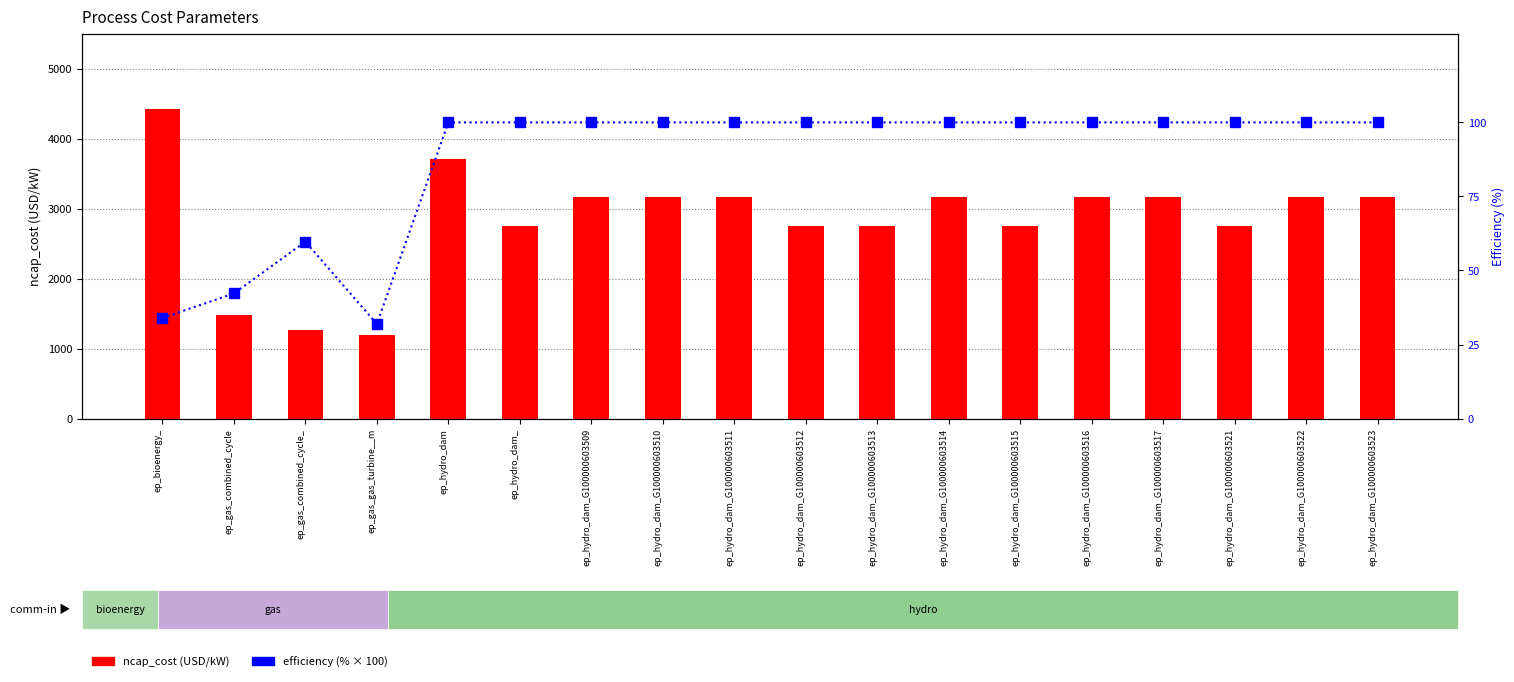

Is the value of efficiency (%) at ep_gas_combined_cycle_ greater than the value of ncap_cost at ep_hydro_dam_G100000603512?

No